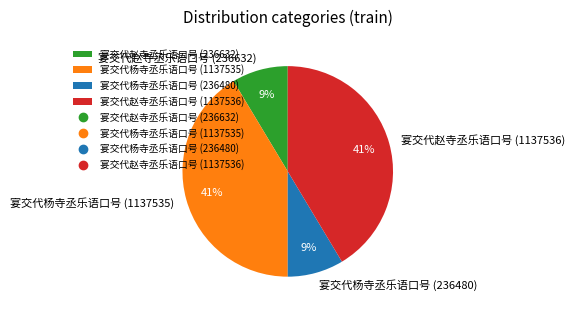

Does any single category account for the majority?

No